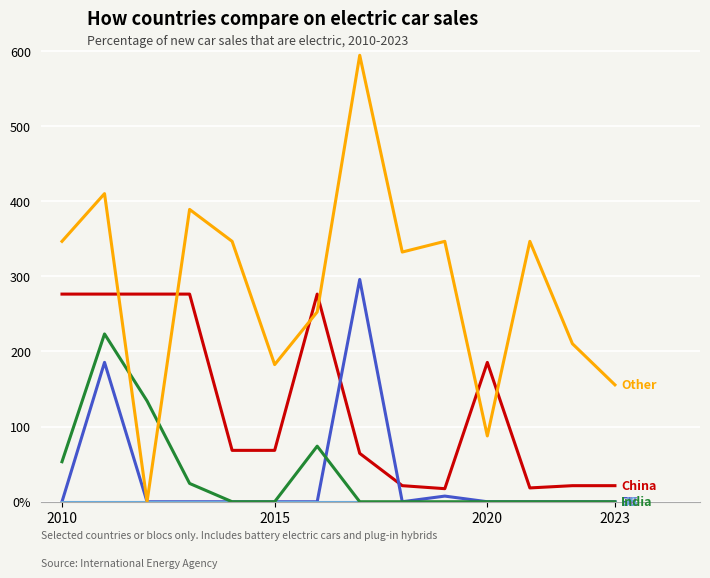

Does the chart display data point markers on the line(s)?

No